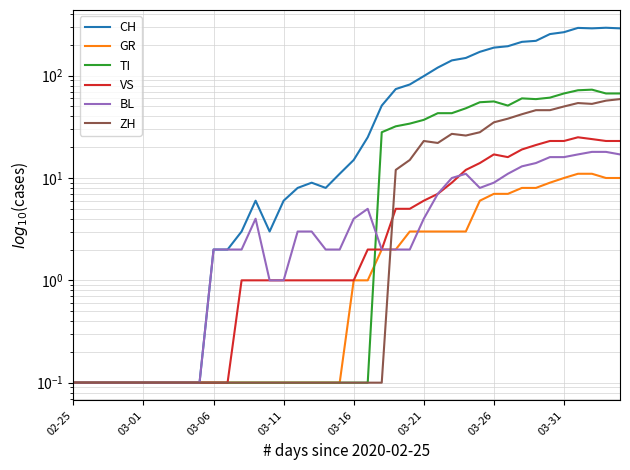

The value of CH at 27 is 49.6. True or false?

False